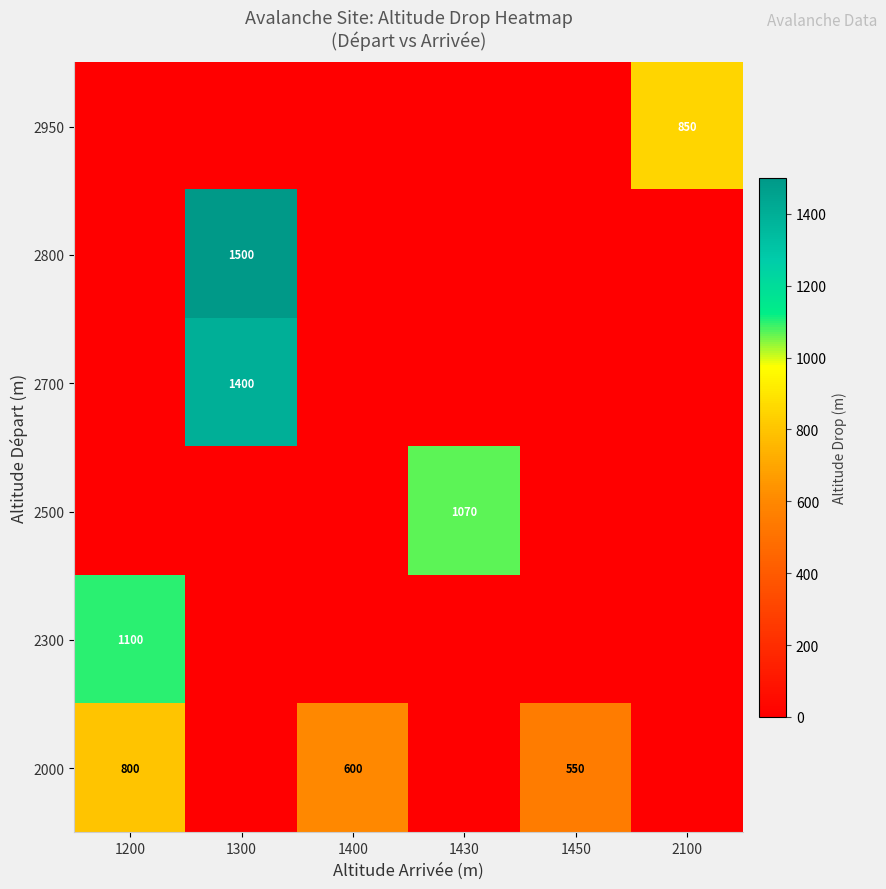

At which category does the chart reach its minimum across all series?

1200